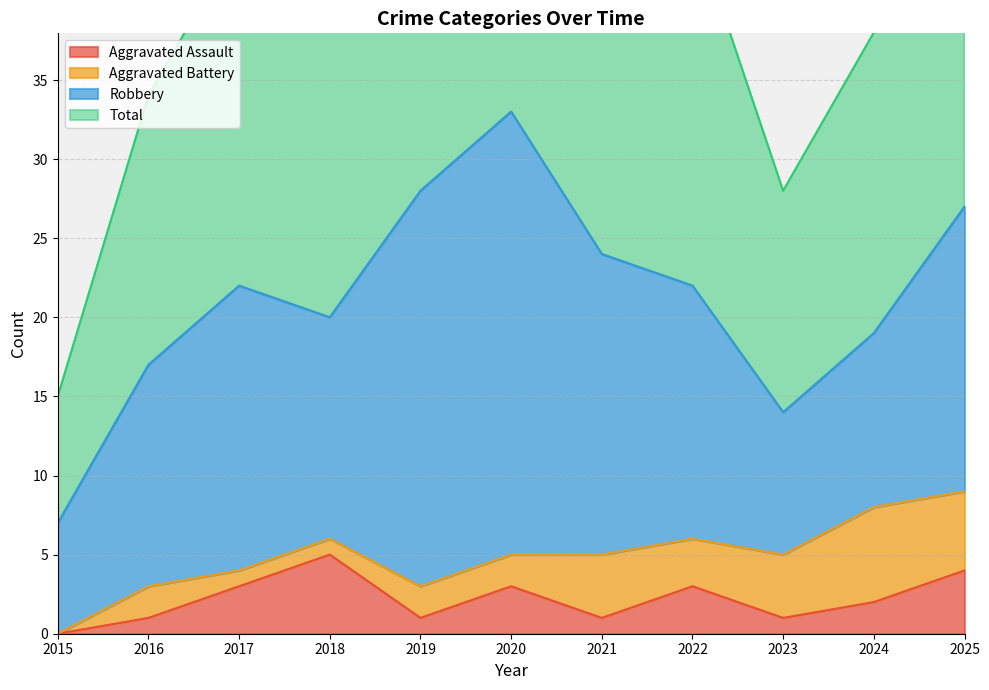

How many values in Aggravated Assault are above zero?

10